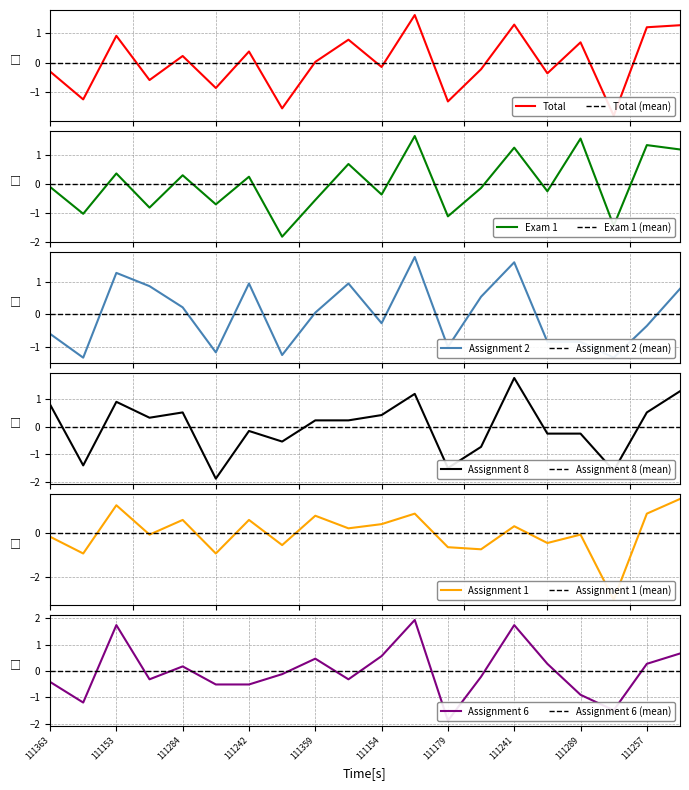

The Exam 1 series shows -1.0 at 111328. True or false?

True